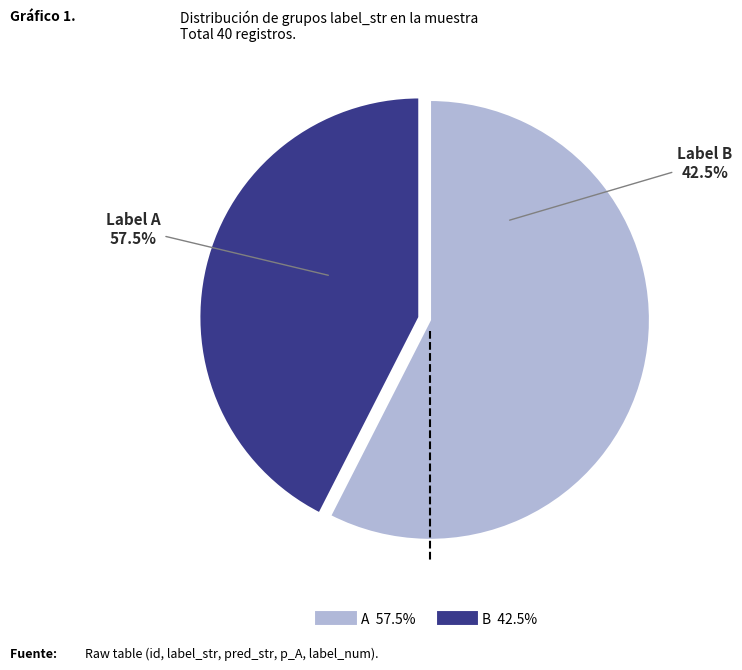

What is the change in value from A to B?

-6